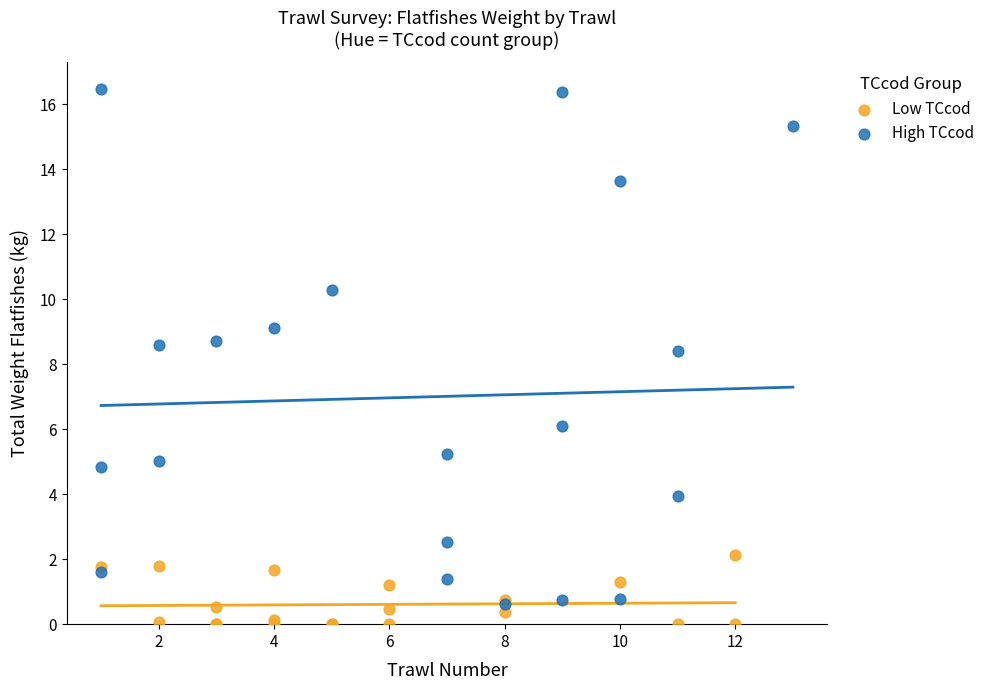

Which series contains the highest Y value?

High TCcod